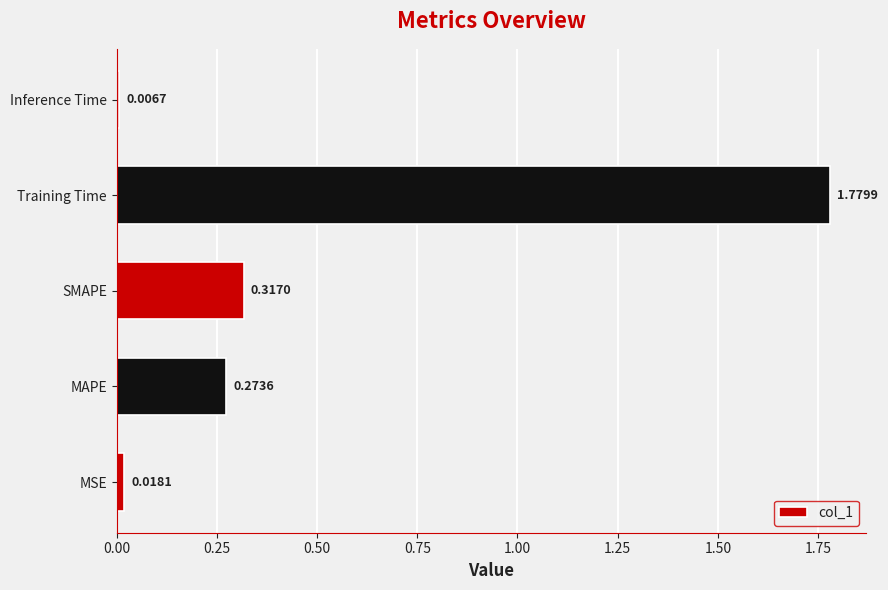

What is the sum of all values?

2.4